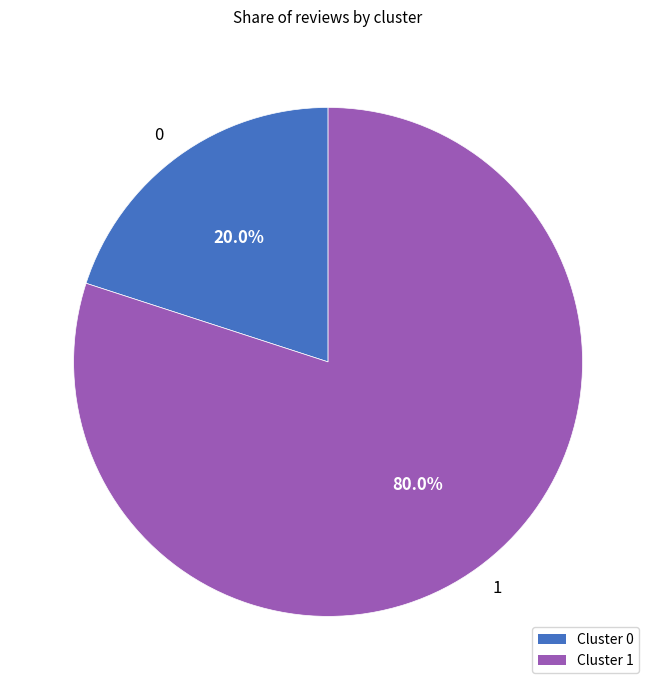

To the nearest percent, what is the difference between the largest and smallest slice percentages?

60%